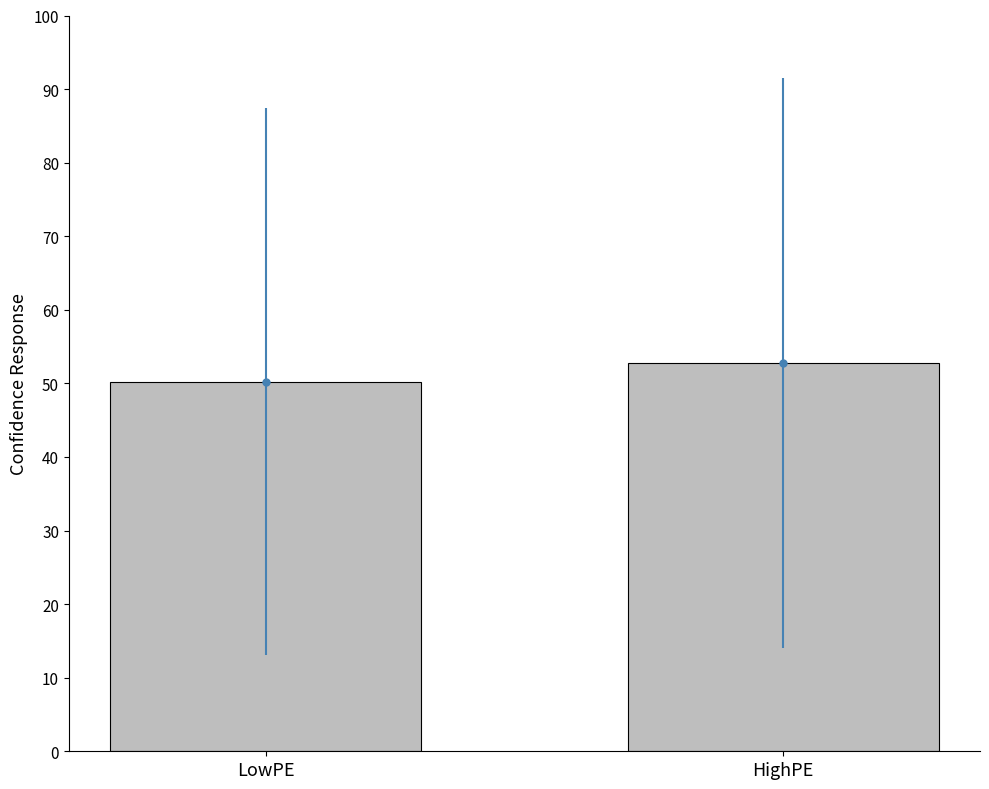

What is the label of the 2nd bar from the left?

HighPE